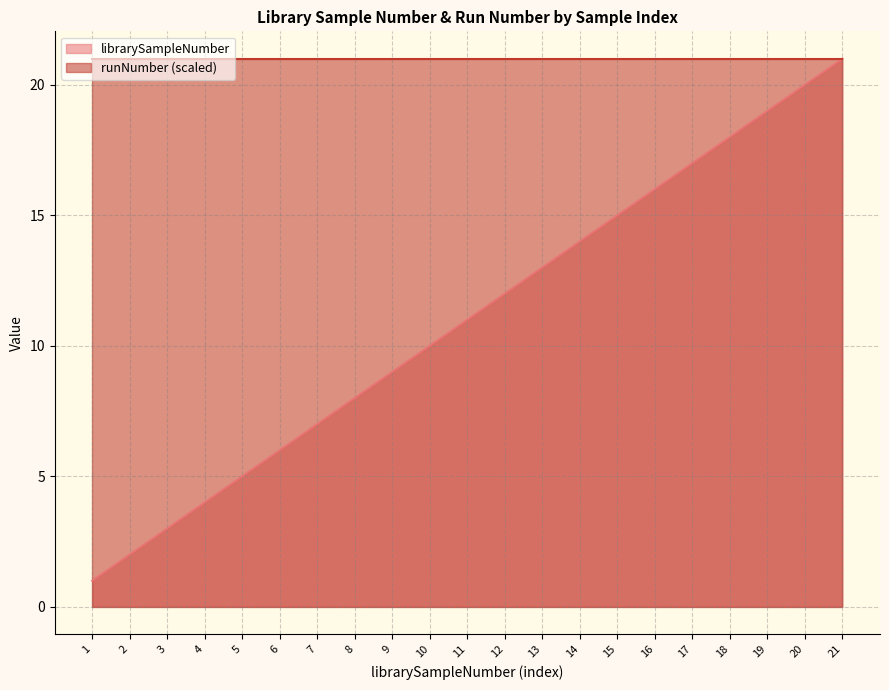

What is the difference between the maximum and minimum values?

20